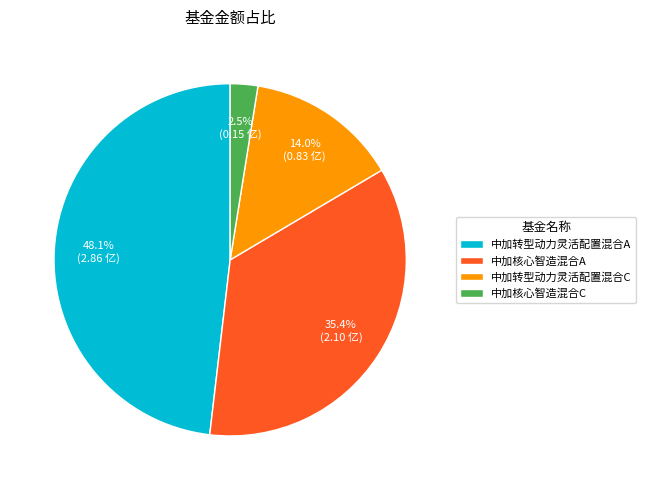

To the nearest percent, what is the difference between the 中加核心智造混合A and 中加转型动力灵活配置混合A slice percentages?

13%